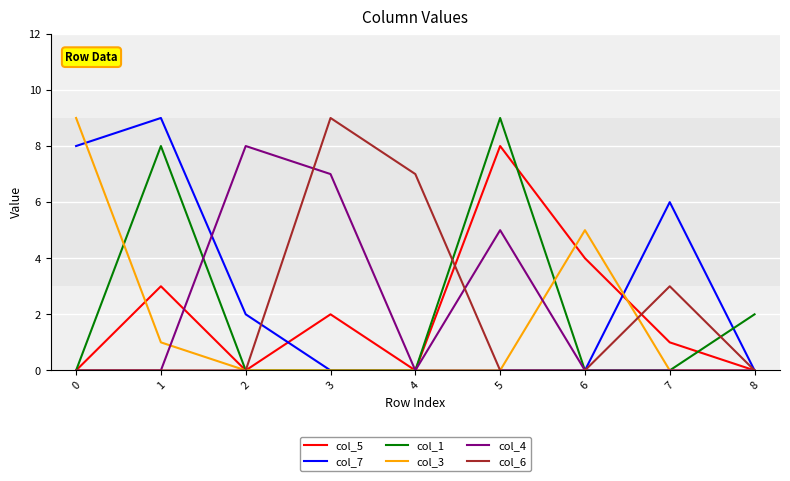

What is the maximum value shown in the chart?

9